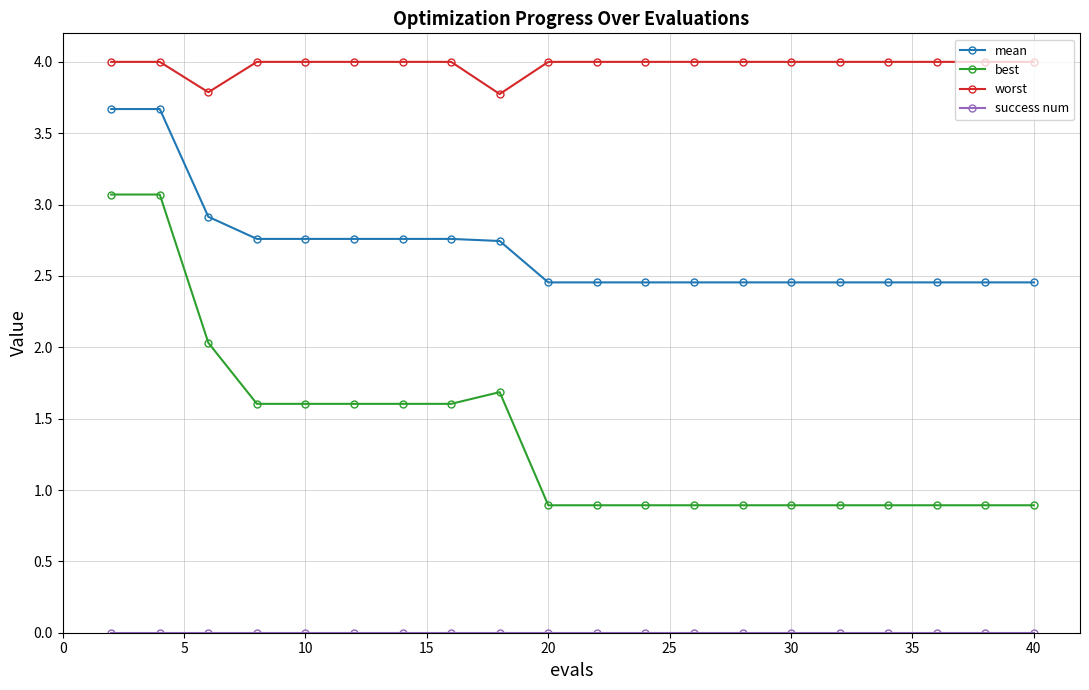

What is the maximum value for worst?

4.0